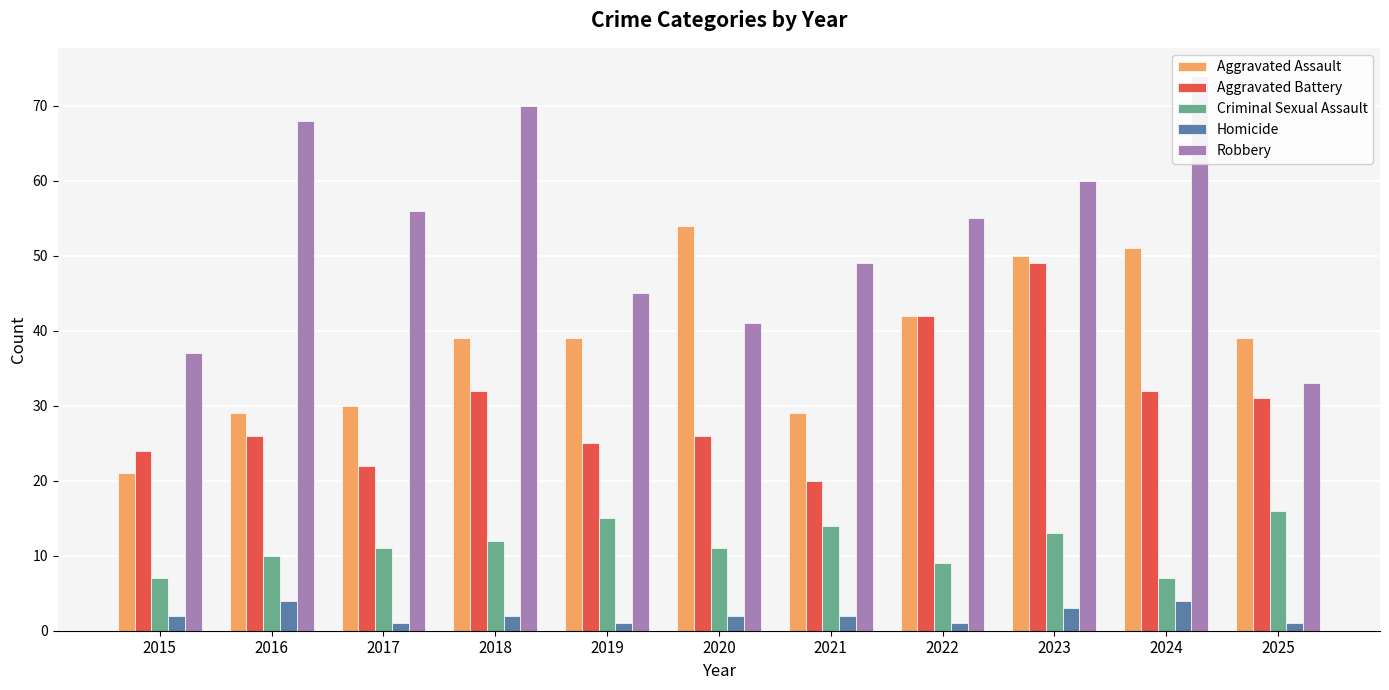

At how many categories does at least one series exceed 46?

8